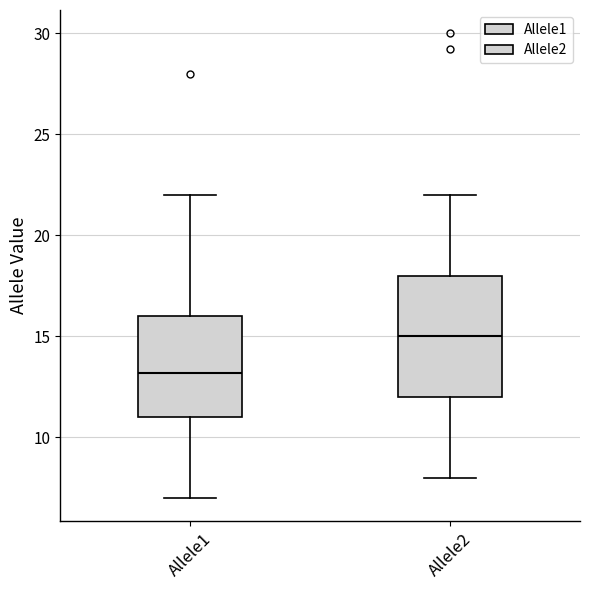

Reading left to right, transcribe this box plot: for each box, give where its median line is, the range the box spans, and where its two whiskers end, as read against the y-axis. The values are not printed on the chart, so give them approximately, as read against the axis.

Allele1: median 13, box 11 to 16, whiskers 7 to 22
Allele2: median 15, box 12 to 18, whiskers 8 to 22